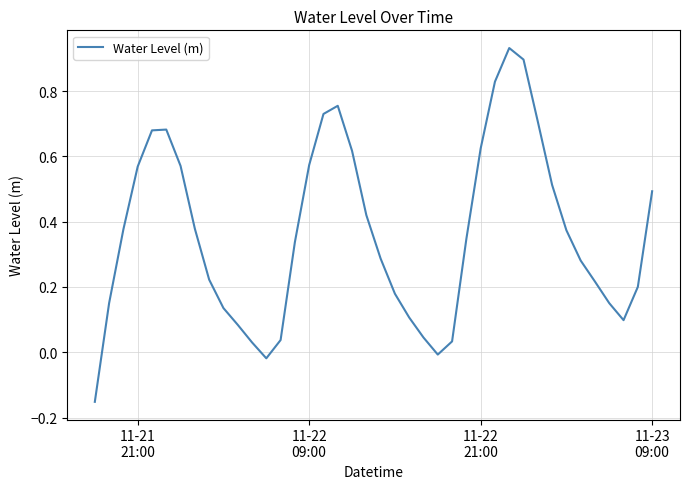

What is the difference between the maximum and minimum values?

1.1